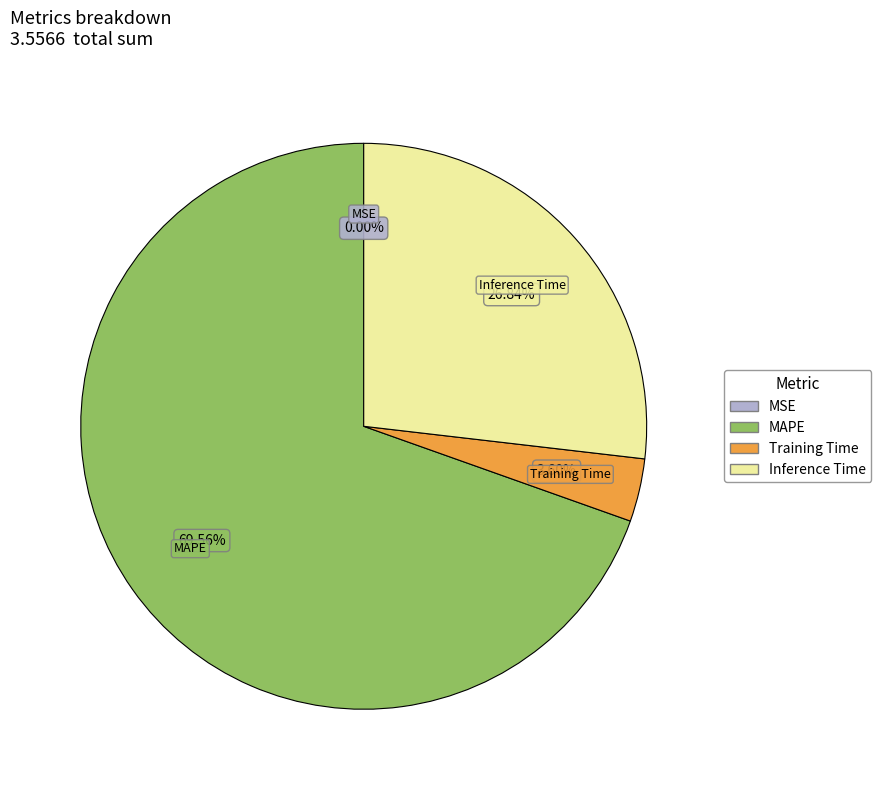

To the nearest percent, what percentage of the pie is Inference Time?

27%